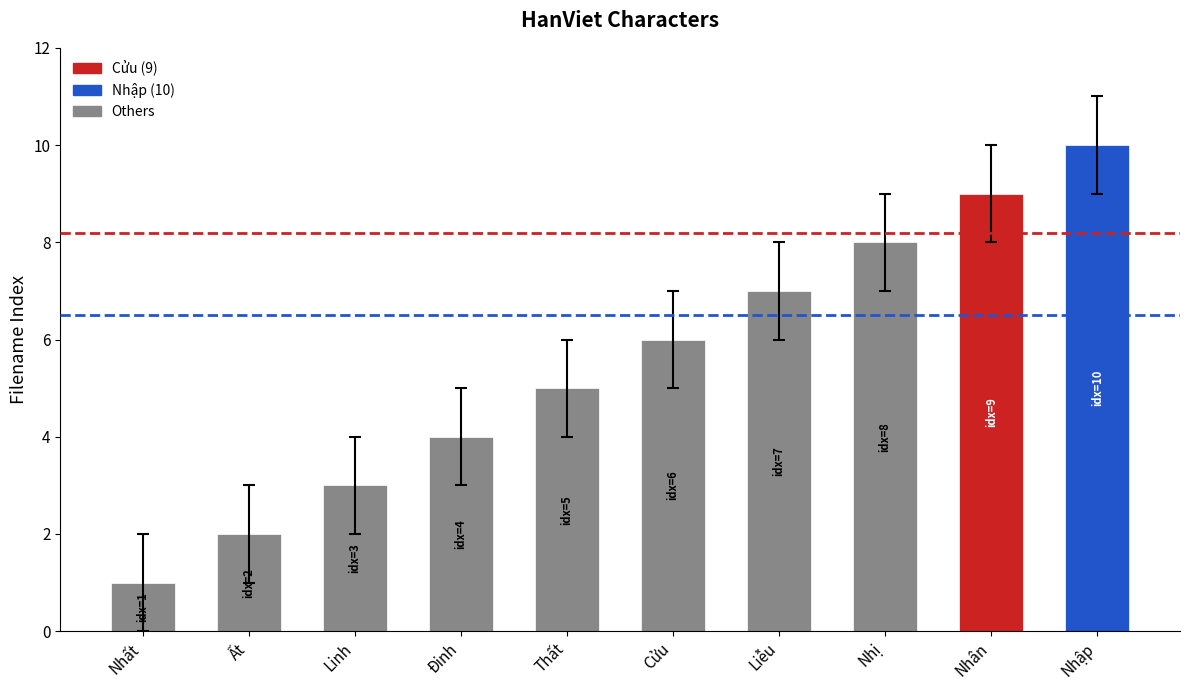

Where is the data nearest to the value 5?

Thất